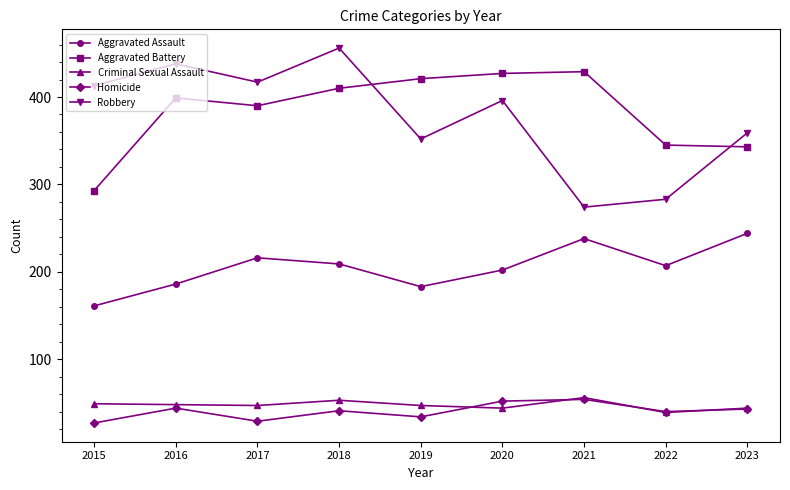

At which label does Aggravated Assault reach its minimum?

2015